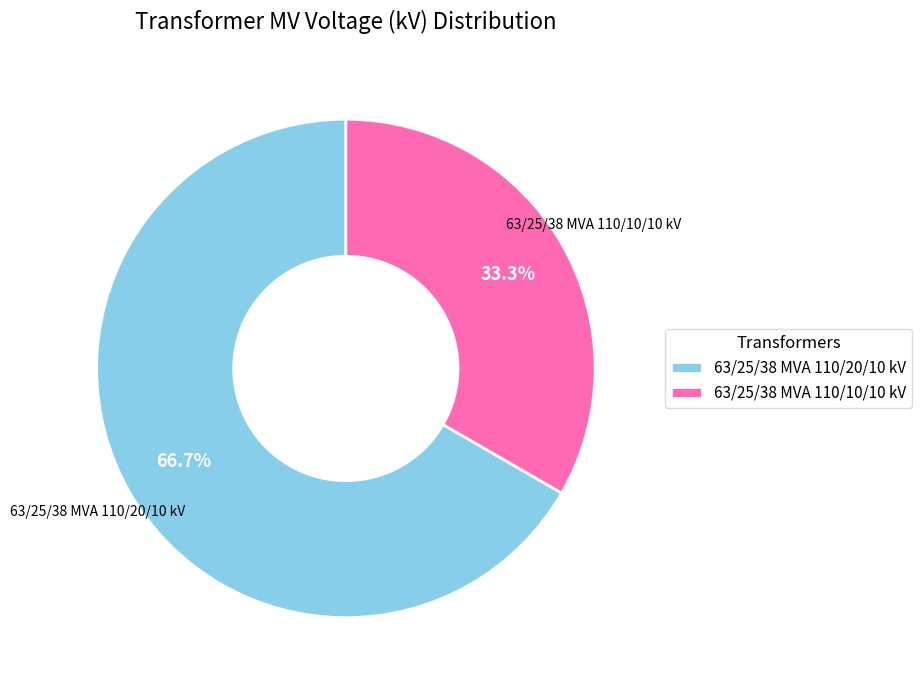

Rank the categories by value from lowest to highest.

63/25/38 MVA 110/10/10 kV, 63/25/38 MVA 110/20/10 kV